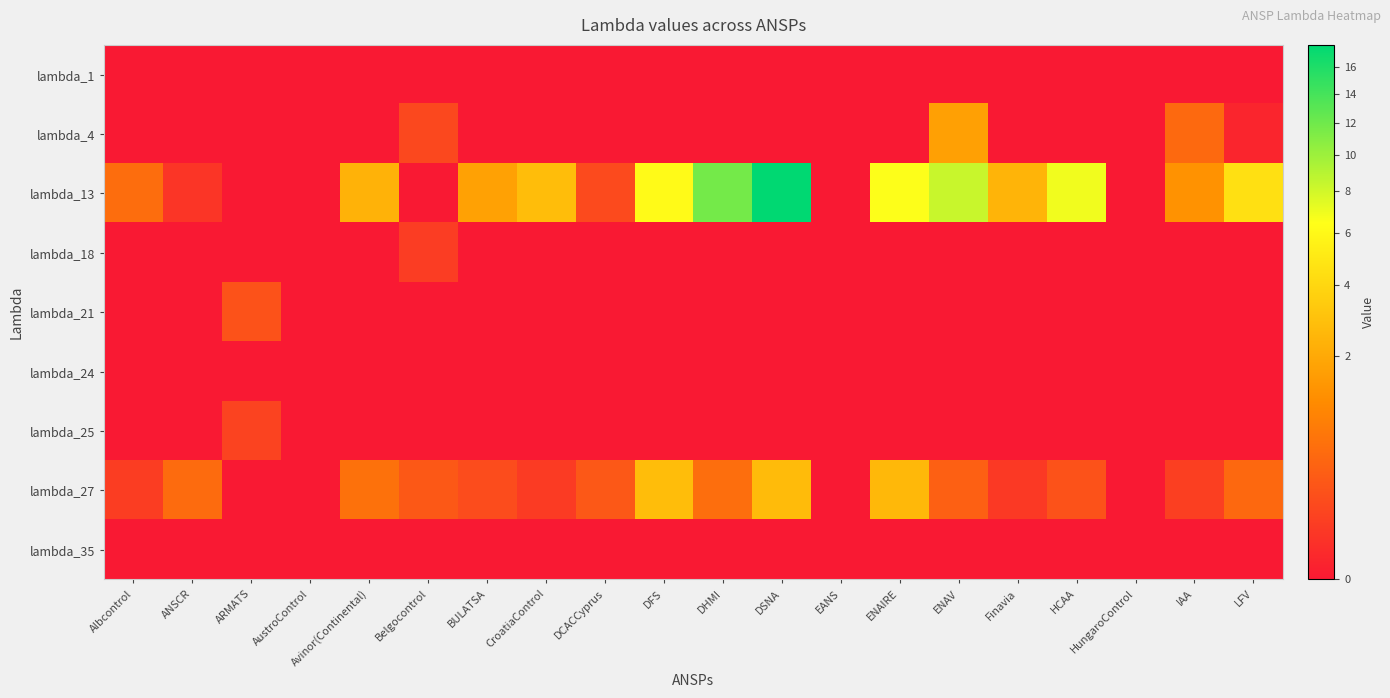

Reading left to right, what are all the values shown in this chart?

lambda_1: Albcontrol=0.0	ANSCR=0.0	ARMATS=0.0	AustroControl=0.0	Avinor(Continental)=0.0	Belgocontrol=0.0	BULATSA=0.0	CroatiaControl=0.0	DCACCyprus=0.0	DFS=0.0	DHMI=0.0	DSNA=0.0	EANS=0.0	ENAIRE=0.0	ENAV=0.0	Finavia=0.0	HCAA=0.0	HungaroControl=0.0	IAA=0.0	LFV=0.0
lambda_4: Albcontrol=0.0	ANSCR=0.0	ARMATS=0.0	AustroControl=0.0	Avinor(Continental)=0.0	Belgocontrol=0.1	BULATSA=0.0	CroatiaControl=0.0	DCACCyprus=0.0	DFS=0.0	DHMI=0.0	DSNA=0.0	EANS=0.0	ENAIRE=0.0	ENAV=1.7	Finavia=0.0	HCAA=0.0	HungaroControl=0.0	IAA=0.5	LFV=0.0
lambda_13: Albcontrol=0.5	ANSCR=0.0	ARMATS=0.0	AustroControl=0.0	Avinor(Continental)=2.3	Belgocontrol=0.0	BULATSA=1.8	CroatiaControl=2.8	DCACCyprus=0.1	DFS=6.2	DHMI=11.8	DSNA=17.8	EANS=0.0	ENAIRE=6.5	ENAV=8.3	Finavia=2.4	HCAA=6.9	HungaroControl=0.0	IAA=1.3	LFV=4.5
lambda_18: Albcontrol=0.0	ANSCR=0.0	ARMATS=0.0	AustroControl=0.0	Avinor(Continental)=0.0	Belgocontrol=0.1	BULATSA=0.0	CroatiaControl=0.0	DCACCyprus=0.0	DFS=0.0	DHMI=0.0	DSNA=0.0	EANS=0.0	ENAIRE=0.0	ENAV=0.0	Finavia=0.0	HCAA=0.0	HungaroControl=0.0	IAA=0.0	LFV=0.0
lambda_21: Albcontrol=0.0	ANSCR=0.0	ARMATS=0.2	AustroControl=0.0	Avinor(Continental)=0.0	Belgocontrol=0.0	BULATSA=0.0	CroatiaControl=0.0	DCACCyprus=0.0	DFS=0.0	DHMI=0.0	DSNA=0.0	EANS=0.0	ENAIRE=0.0	ENAV=0.0	Finavia=0.0	HCAA=0.0	HungaroControl=0.0	IAA=0.0	LFV=0.0
lambda_24: Albcontrol=0.0	ANSCR=0.0	ARMATS=0.0	AustroControl=0.0	Avinor(Continental)=0.0	Belgocontrol=0.0	BULATSA=0.0	CroatiaControl=0.0	DCACCyprus=0.0	DFS=0.0	DHMI=0.0	DSNA=0.0	EANS=0.0	ENAIRE=0.0	ENAV=0.0	Finavia=0.0	HCAA=0.0	HungaroControl=0.0	IAA=0.0	LFV=0.0
lambda_25: Albcontrol=0.0	ANSCR=0.0	ARMATS=0.1	AustroControl=0.0	Avinor(Continental)=0.0	Belgocontrol=0.0	BULATSA=0.0	CroatiaControl=0.0	DCACCyprus=0.0	DFS=0.0	DHMI=0.0	DSNA=0.0	EANS=0.0	ENAIRE=0.0	ENAV=0.0	Finavia=0.0	HCAA=0.0	HungaroControl=0.0	IAA=0.0	LFV=0.0
lambda_27: Albcontrol=0.1	ANSCR=0.5	ARMATS=0.0	AustroControl=0.0	Avinor(Continental)=0.6	Belgocontrol=0.3	BULATSA=0.2	CroatiaControl=0.1	DCACCyprus=0.3	DFS=2.8	DHMI=0.5	DSNA=2.7	EANS=0.0	ENAIRE=2.6	ENAV=0.3	Finavia=0.0	HCAA=0.2	HungaroControl=0.0	IAA=0.1	LFV=0.5
lambda_35: Albcontrol=0.0	ANSCR=0.0	ARMATS=0.0	AustroControl=0.0	Avinor(Continental)=0.0	Belgocontrol=0.0	BULATSA=0.0	CroatiaControl=0.0	DCACCyprus=0.0	DFS=0.0	DHMI=0.0	DSNA=0.0	EANS=0.0	ENAIRE=0.0	ENAV=0.0	Finavia=0.0	HCAA=0.0	HungaroControl=0.0	IAA=0.0	LFV=0.0